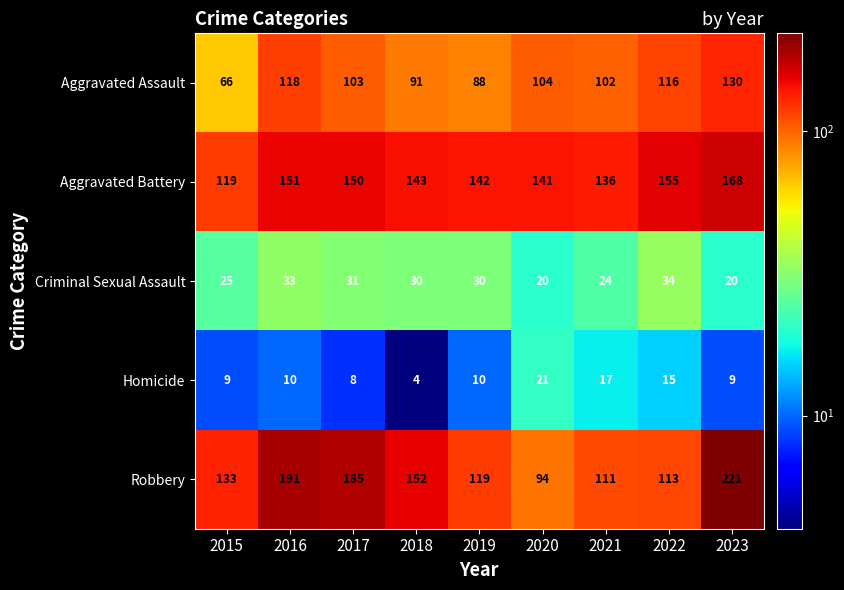

Which series has the largest range (max minus min)?

Robbery